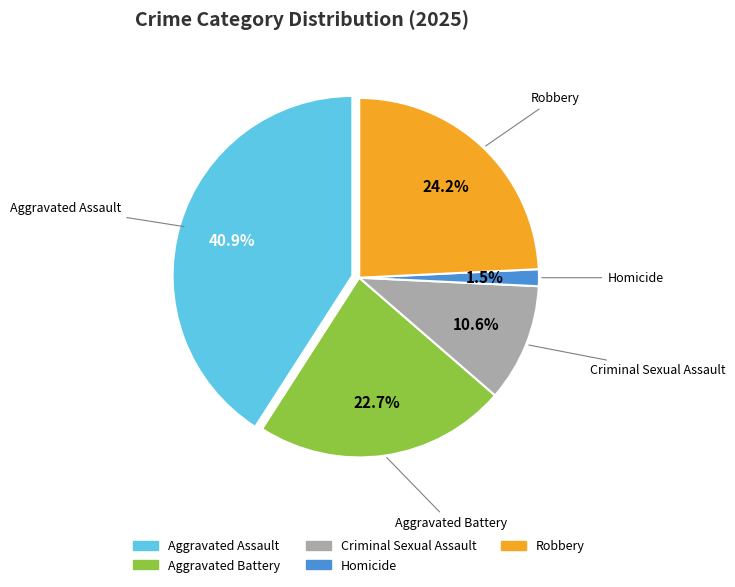

How many segments does this pie chart have?

5